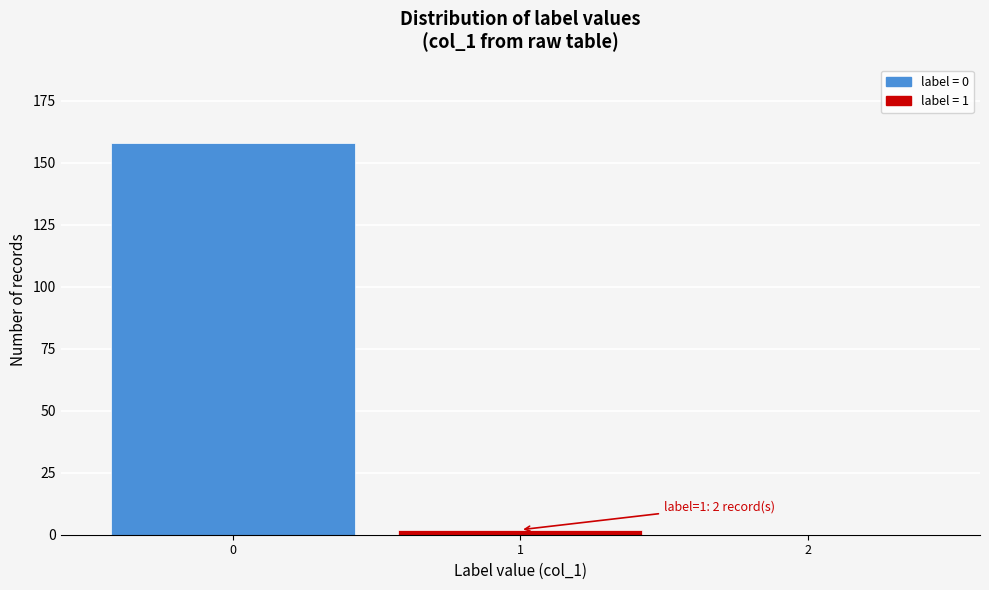

Reading left to right, list all the values displayed in this chart.

0=158	1=2	2=0